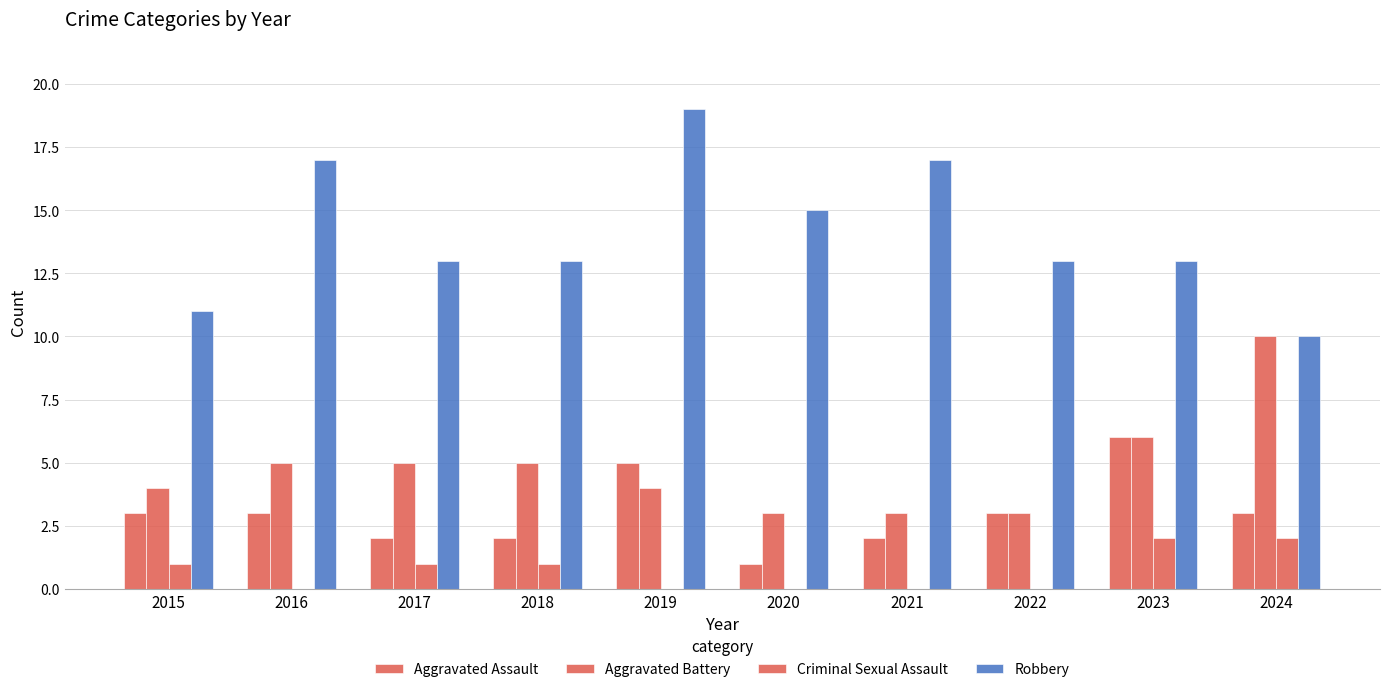

True or false: Aggravated Assault has a value of 2 at 2017.

True